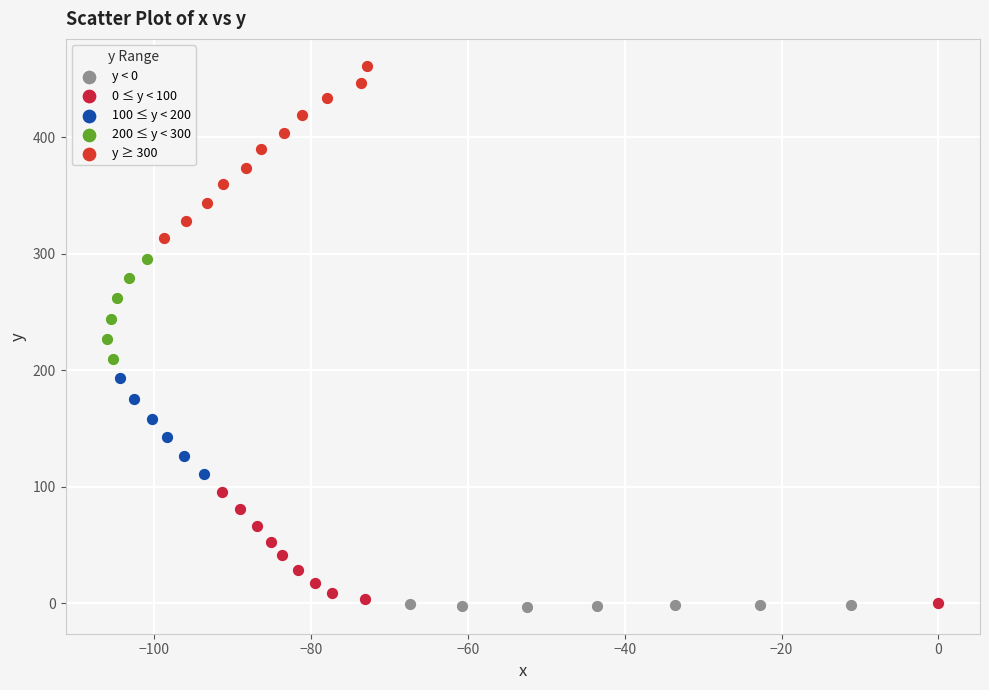

Which series contains the highest Y value?

y ≥ 300